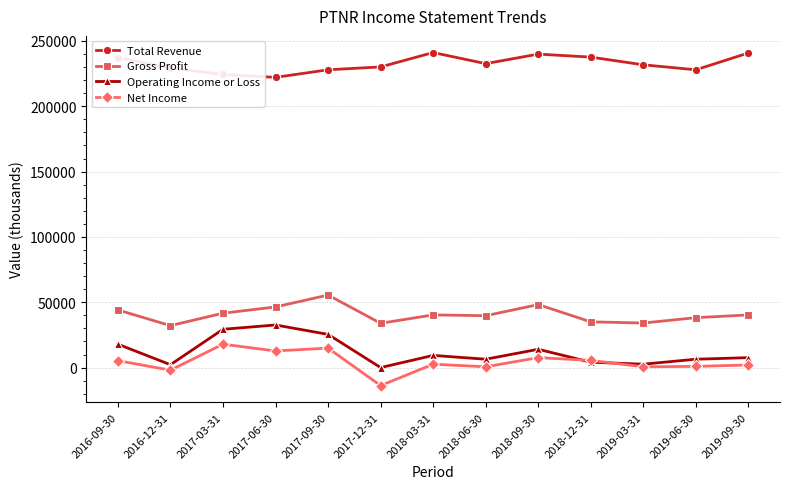

The value of Gross Profit at 2019-09-30 is 62191. True or false?

False